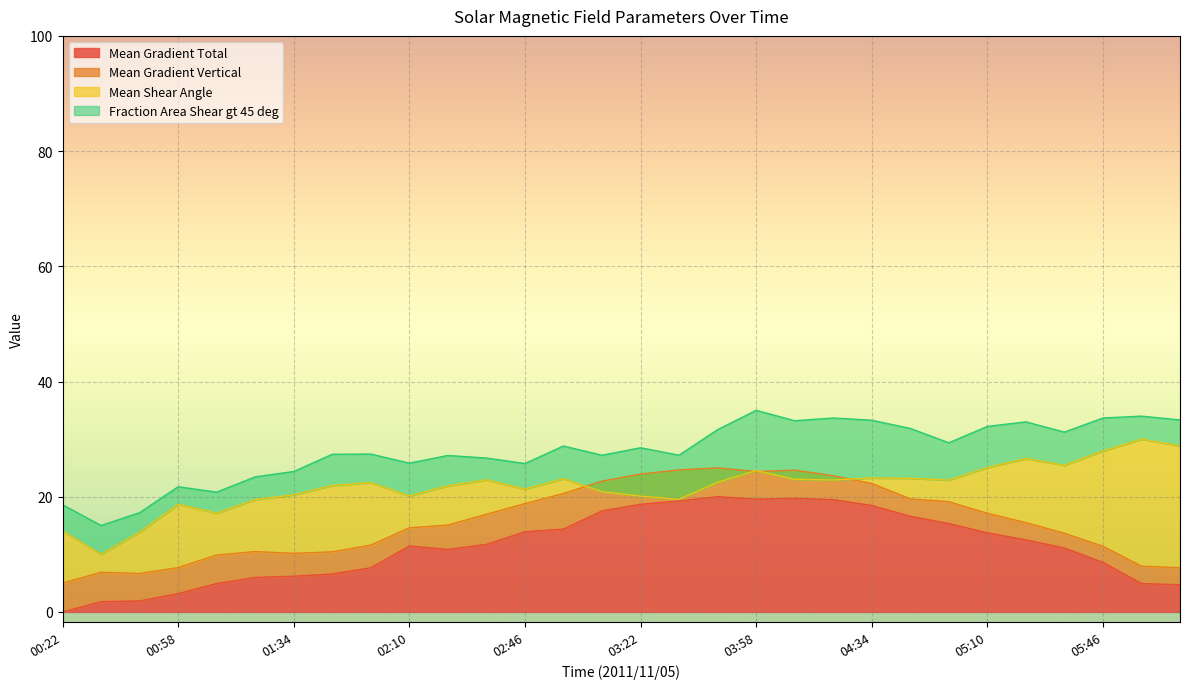

List the series in order of their overall mean, highest first.

Fraction Area Shear gt 45 deg, Mean Shear Angle, Mean Gradient Vertical, Mean Gradient Total